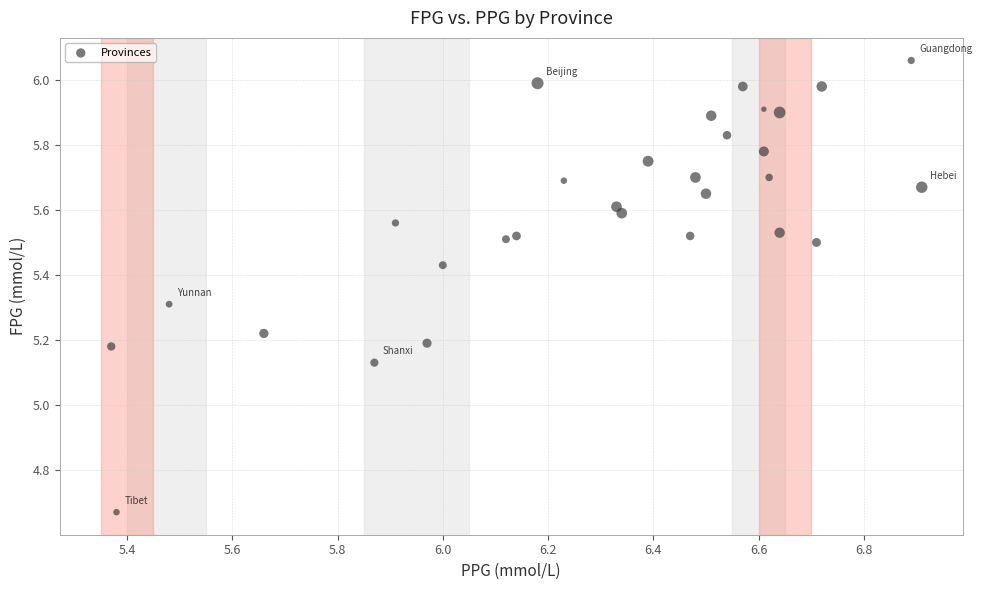

What is the range of Y values (max minus min)?

1.4